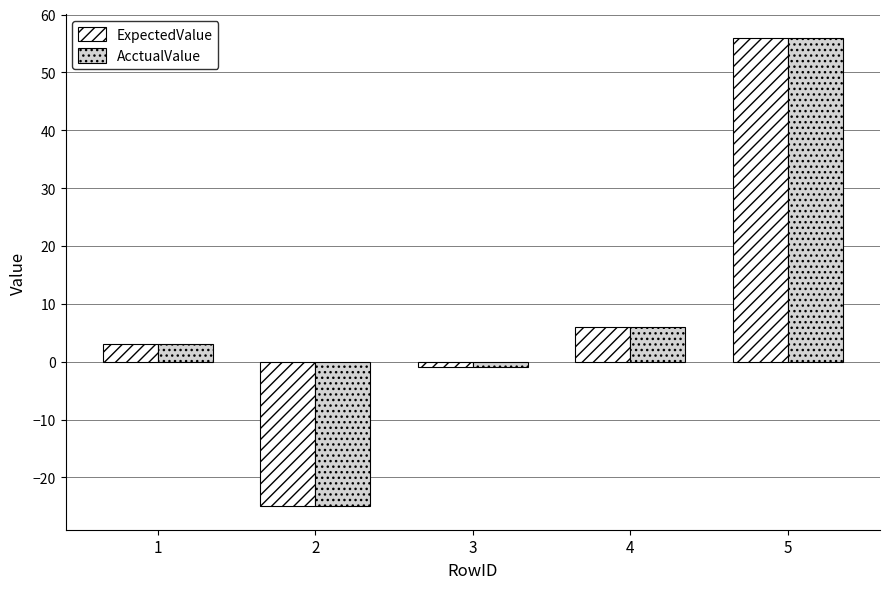

Is it true that AcctualValue equals -11 at 2?

False